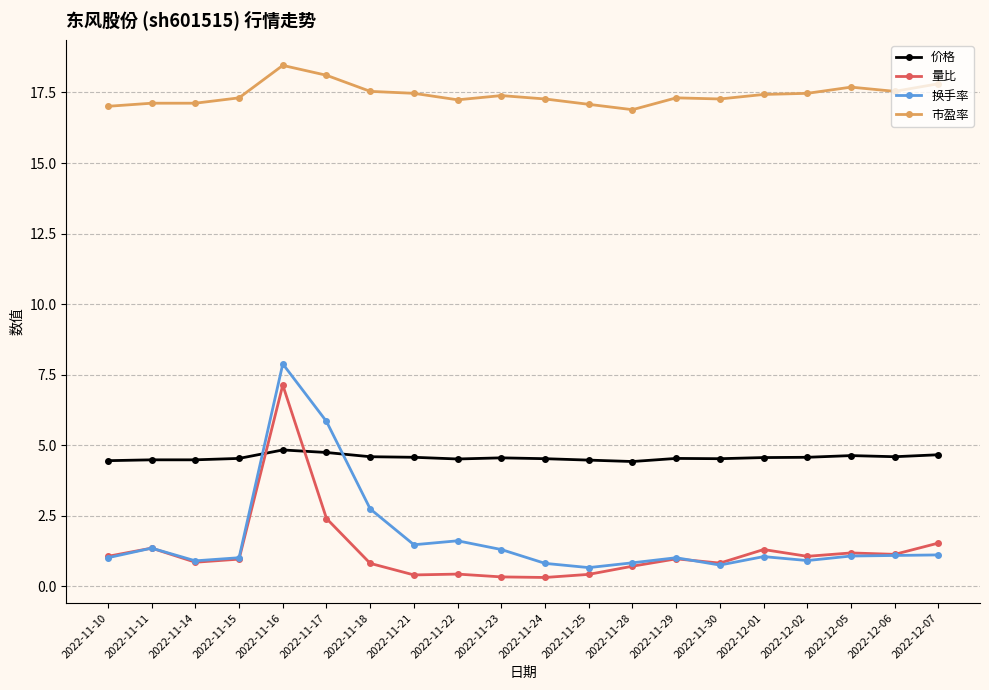

Where is 换手率 nearest to the value 4?

2022-11-18